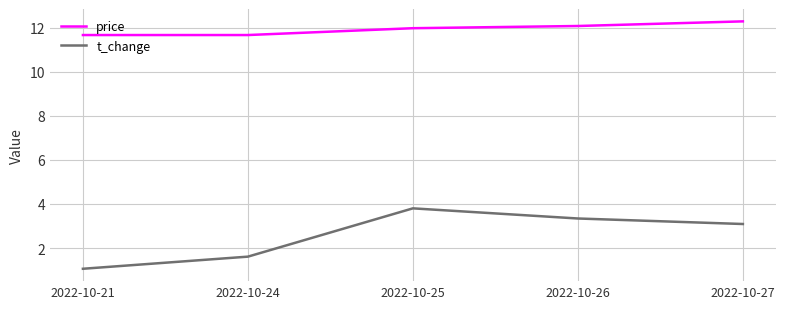

Is it true that t_change equals 1.8 at 2022-10-27?

False